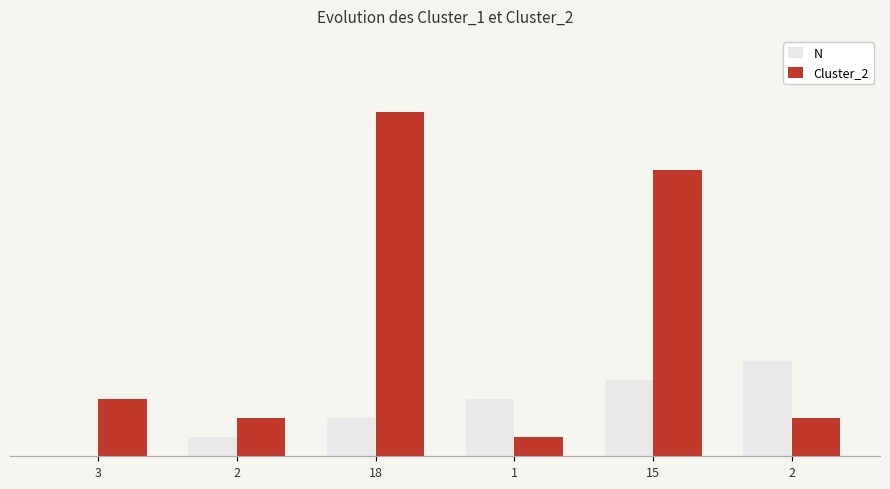

At how many categories does at least one series exceed 17?

1